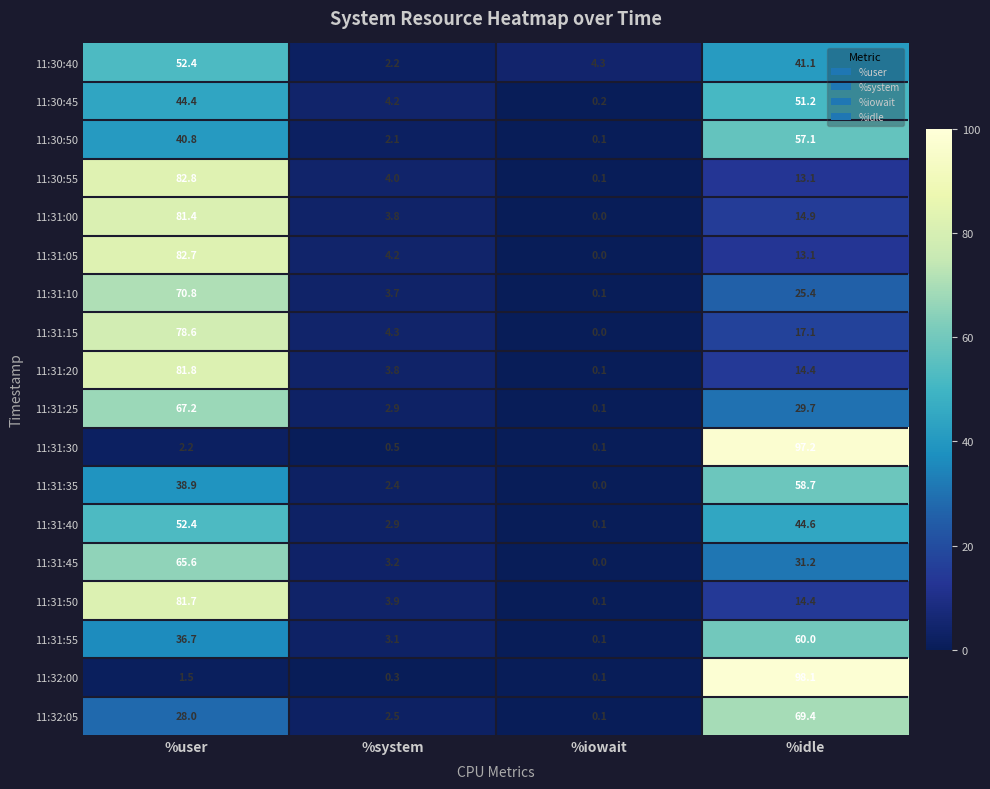

How many distinct data groups are displayed?

18